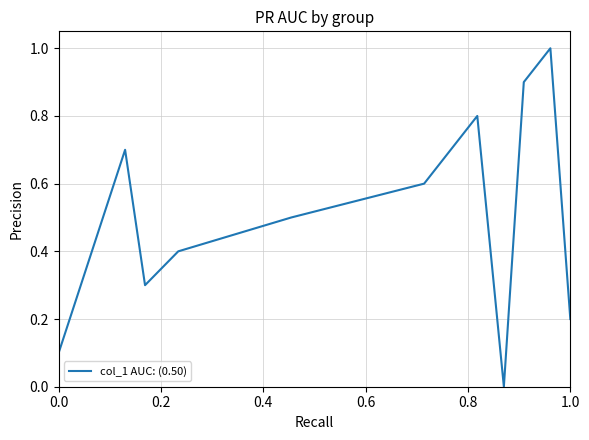

What is the difference between the maximum and minimum values?

1.0